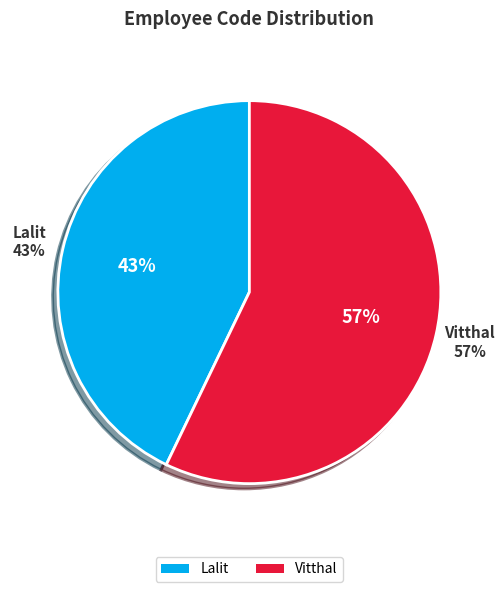

What percentage is the Vitthal slice, to the nearest percent?

57%